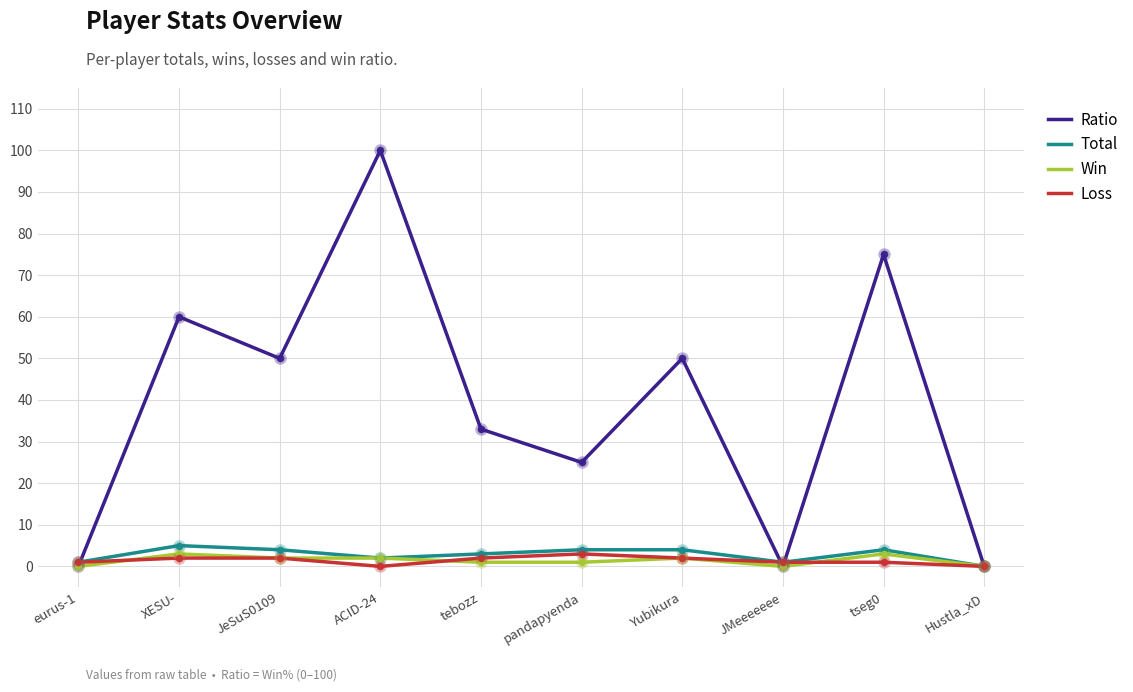

Which series has the largest range (max minus min)?

Ratio